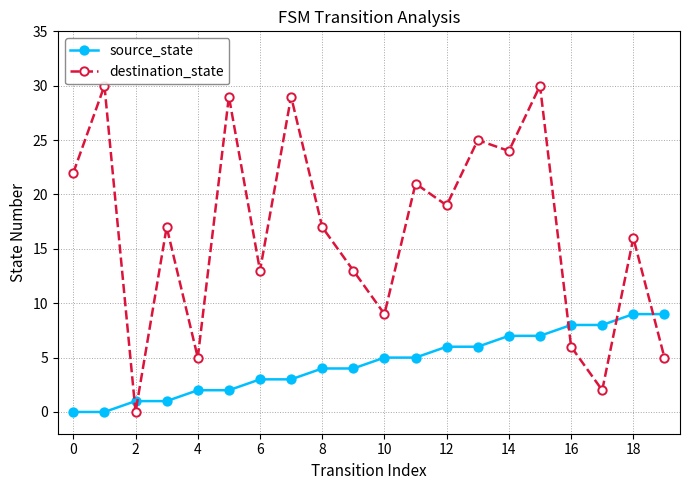

In destination_state, how many points are higher than both neighbors (excluding endpoints)?

8